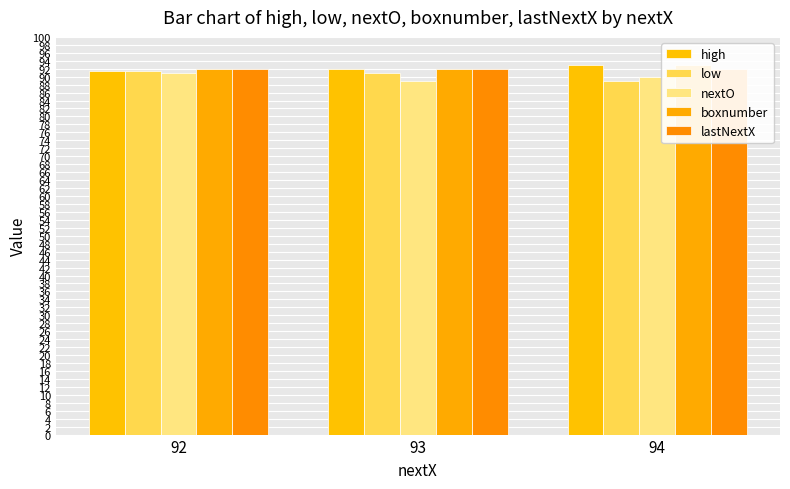

At which category does the chart reach its minimum across all series?

93